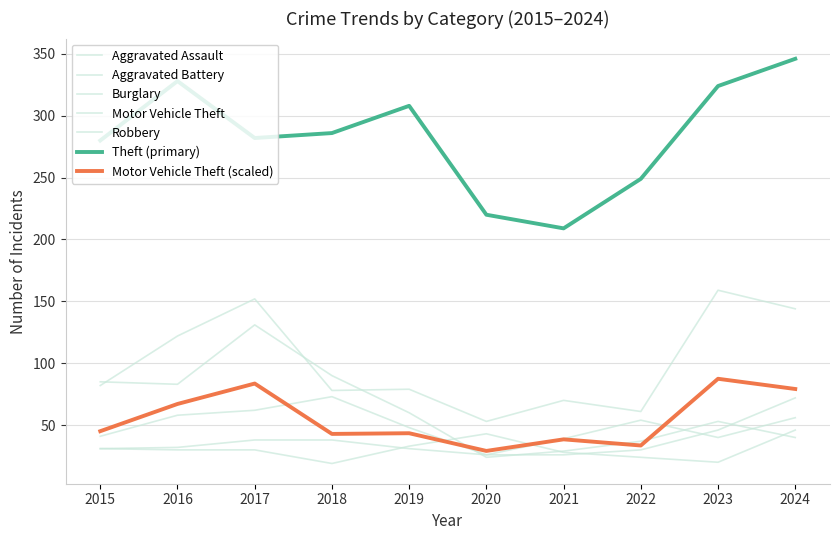

What is the value of the Aggravated Assault point at the 8th from the left?

54